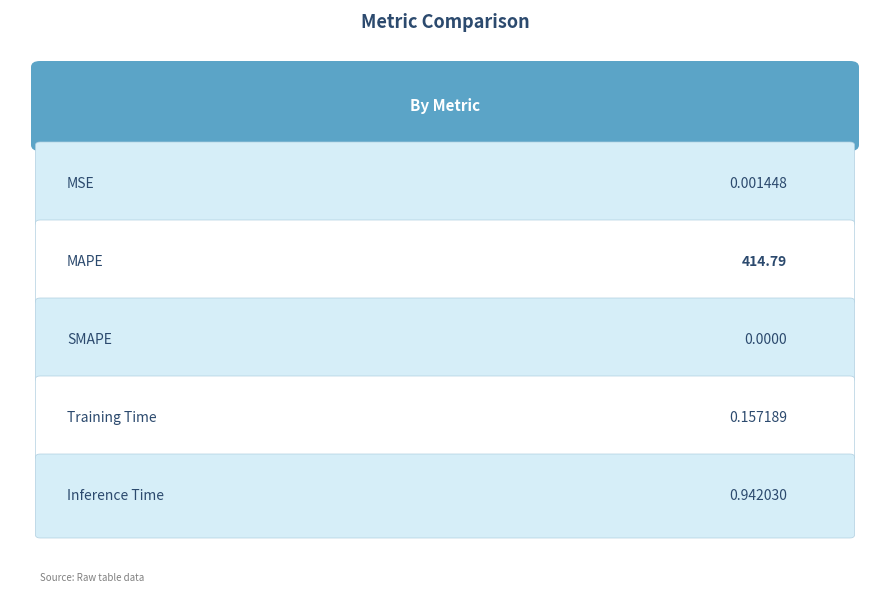

What is the value of the 2nd bar from the left?

414.8